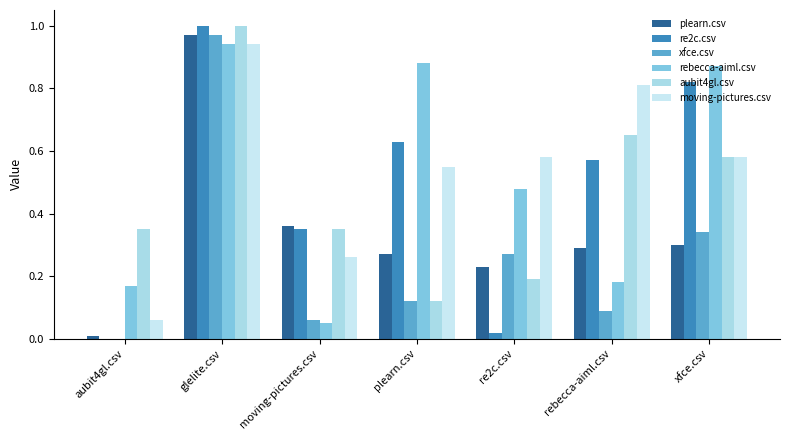

Reading right to left, list all the values displayed in this chart.

plearn.csv: xfce.csv=0.3	rebecca-aiml.csv=0.3	re2c.csv=0.2	plearn.csv=0.3	moving-pictures.csv=0.4	glelite.csv=1.0	aubit4gl.csv=0.0
re2c.csv: xfce.csv=0.8	rebecca-aiml.csv=0.6	re2c.csv=0.0	plearn.csv=0.6	moving-pictures.csv=0.3	glelite.csv=1.0	aubit4gl.csv=0.0
xfce.csv: xfce.csv=0.3	rebecca-aiml.csv=0.1	re2c.csv=0.3	plearn.csv=0.1	moving-pictures.csv=0.1	glelite.csv=1.0	aubit4gl.csv=0.0
rebecca-aiml.csv: xfce.csv=0.9	rebecca-aiml.csv=0.2	re2c.csv=0.5	plearn.csv=0.9	moving-pictures.csv=0.1	glelite.csv=0.9	aubit4gl.csv=0.2
aubit4gl.csv: xfce.csv=0.6	rebecca-aiml.csv=0.7	re2c.csv=0.2	plearn.csv=0.1	moving-pictures.csv=0.3	glelite.csv=1.0	aubit4gl.csv=0.3
moving-pictures.csv: xfce.csv=0.6	rebecca-aiml.csv=0.8	re2c.csv=0.6	plearn.csv=0.6	moving-pictures.csv=0.3	glelite.csv=0.9	aubit4gl.csv=0.1